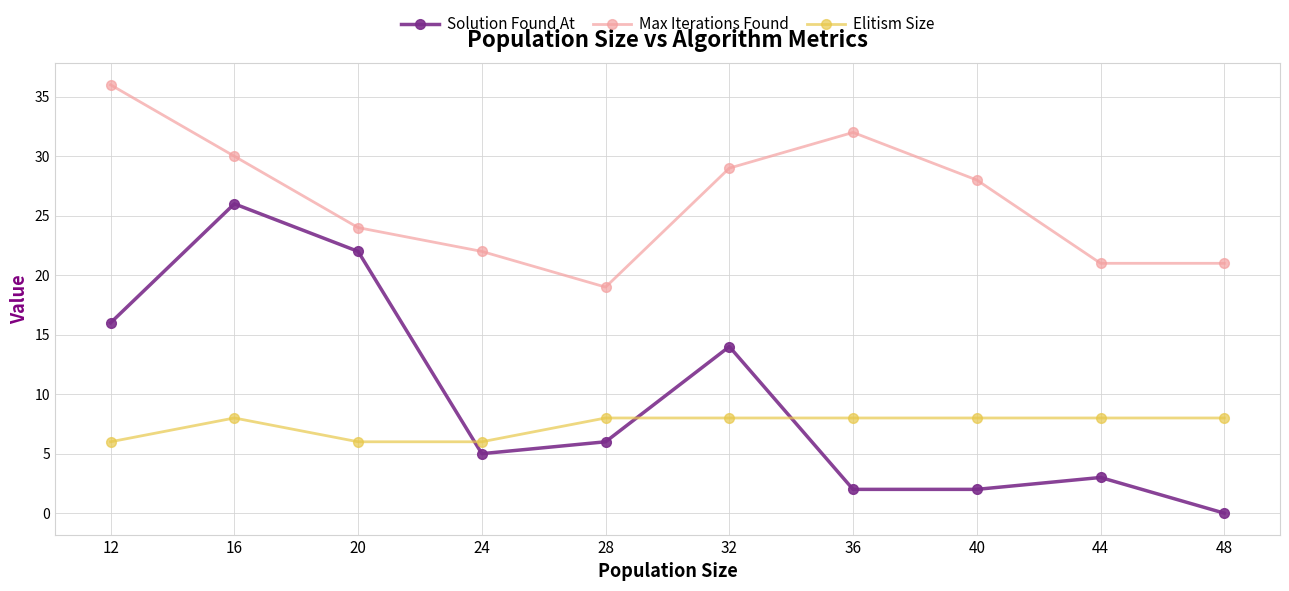

What are all the series names shown in the legend?

Solution Found At, Max Iterations Found, Elitism Size